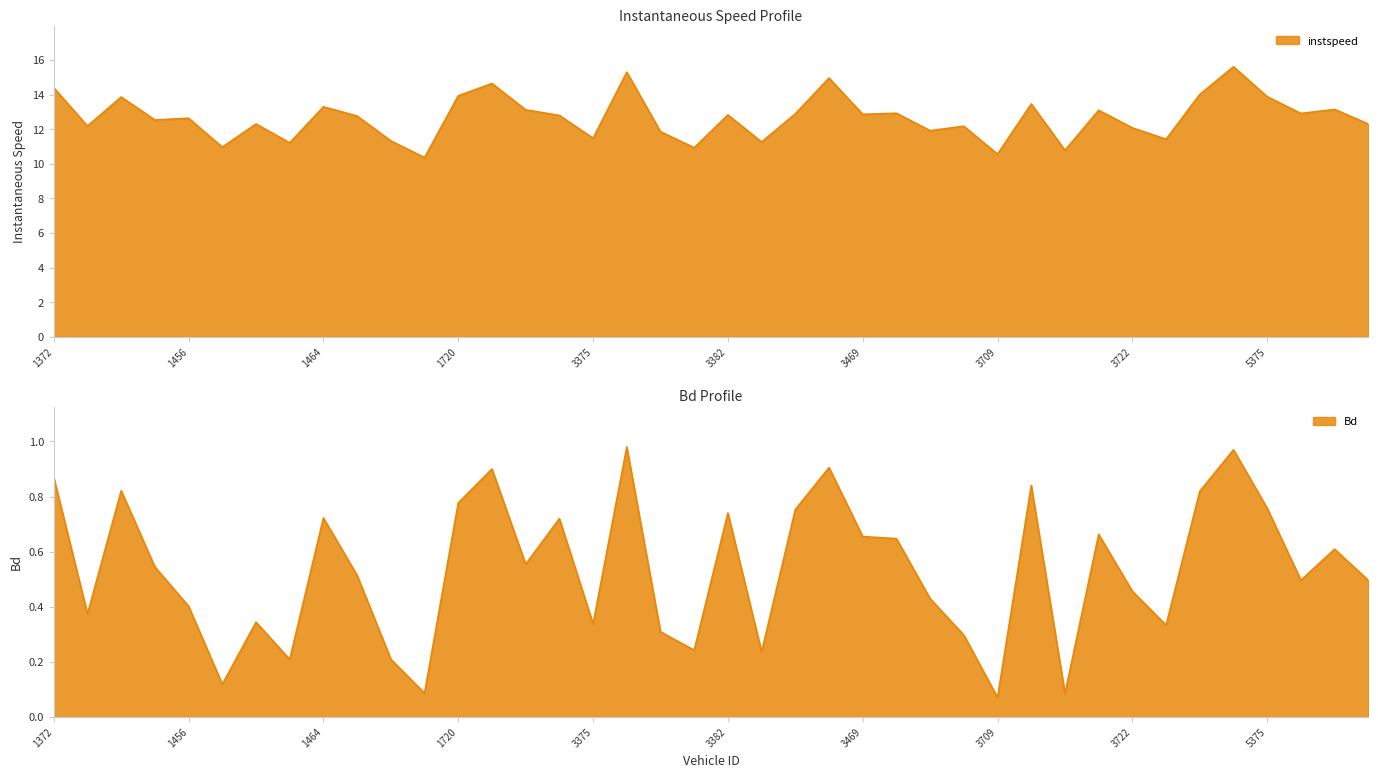

What is the difference between the maximum and second lowest values in the Bd series?

0.9